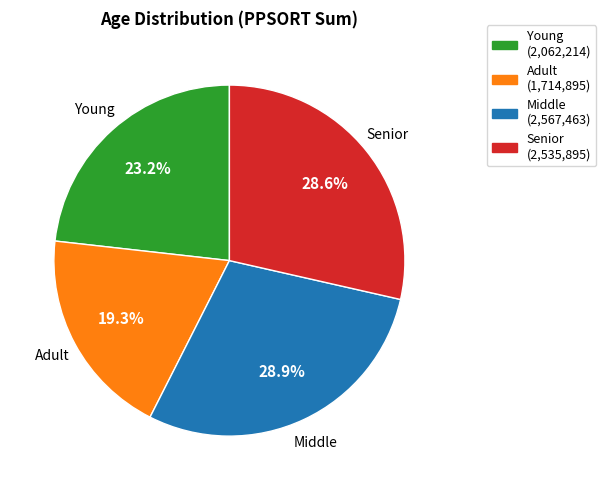

Is there a majority slice in this chart?

No